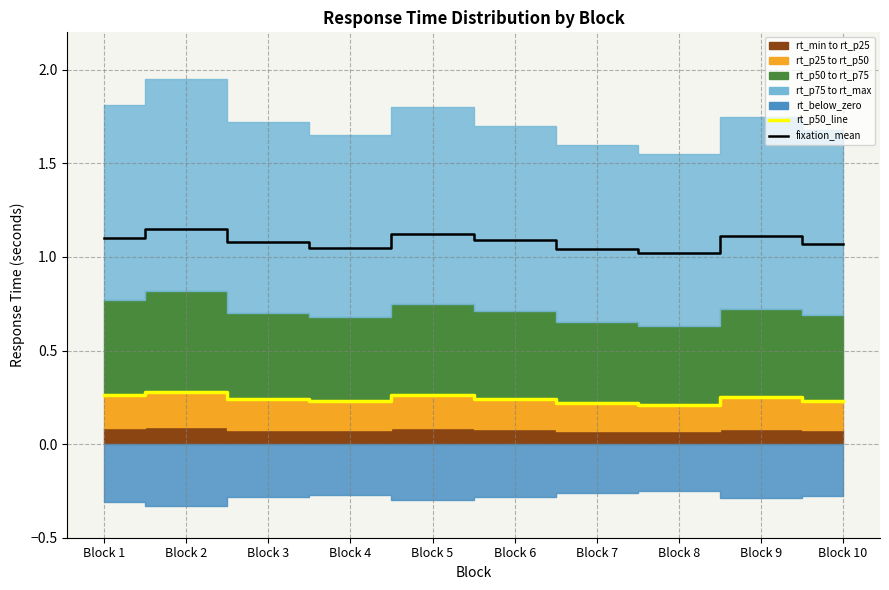

Reading left to right, what are all the values shown in this chart?

rt_p50_line: 0.3	0.3	0.2	0.2	0.3	0.2	0.2	0.2	0.2	0.2
fixation_mean: 1.1	1.1	1.1	1.1	1.1	1.1	1.0	1.0	1.1	1.1